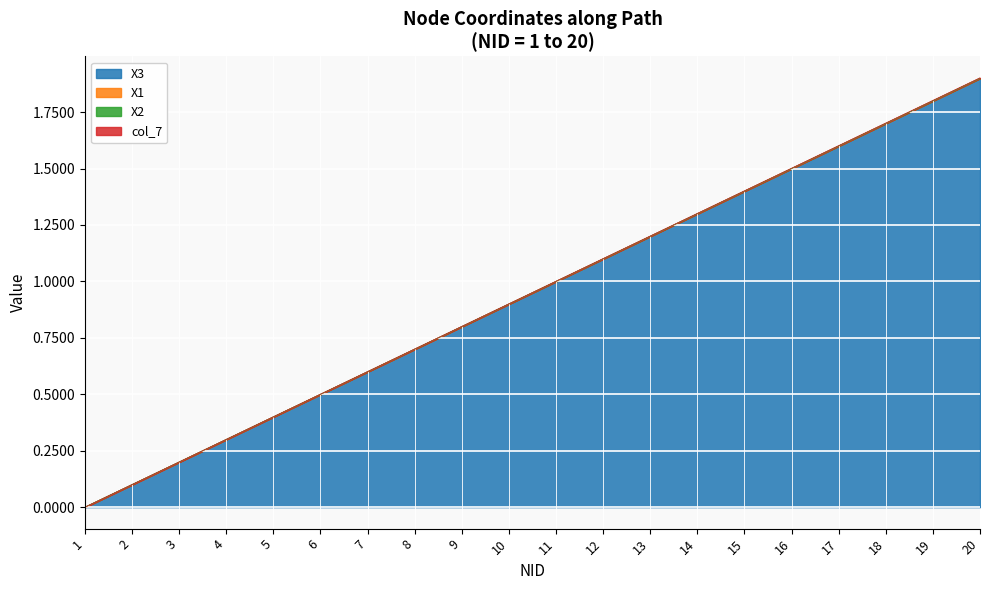

What is the sum of all X3 values?

19.0